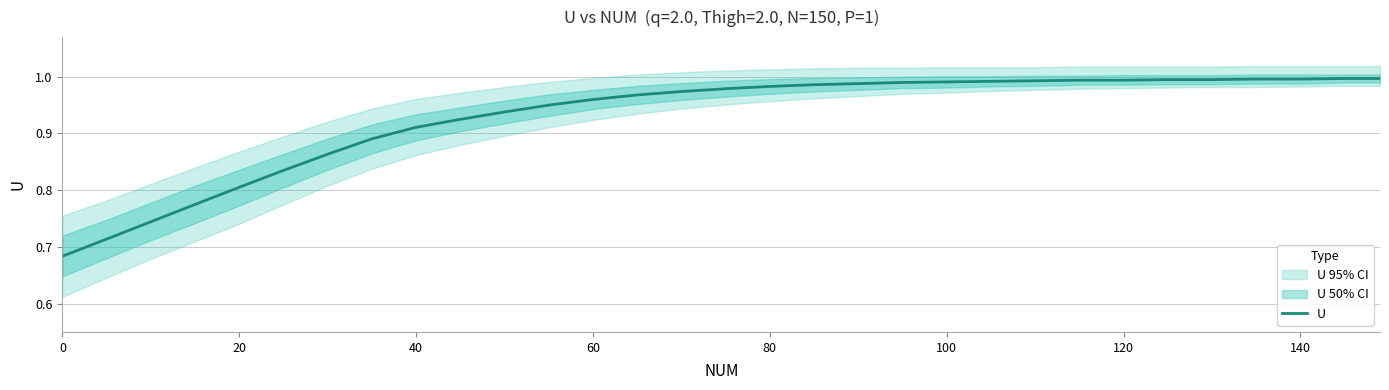

How many data points does each series have?

31